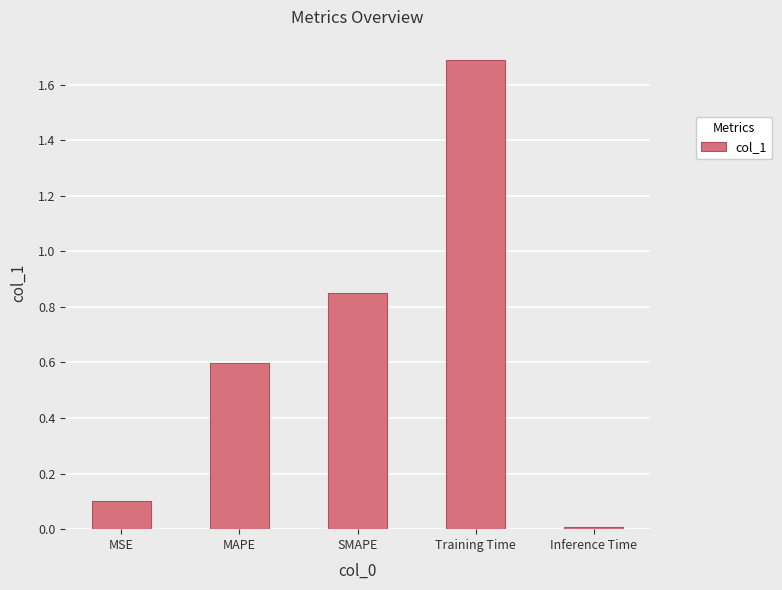

True or false: the data shows 0.1 at MAPE.

False